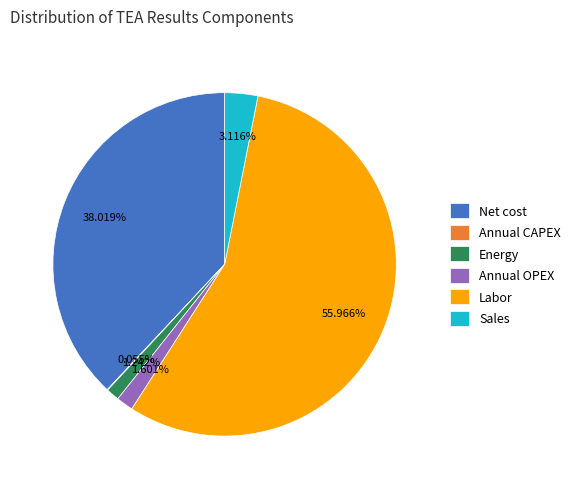

To the nearest percent, what is the combined percentage of Sales and Annual OPEX?

5%